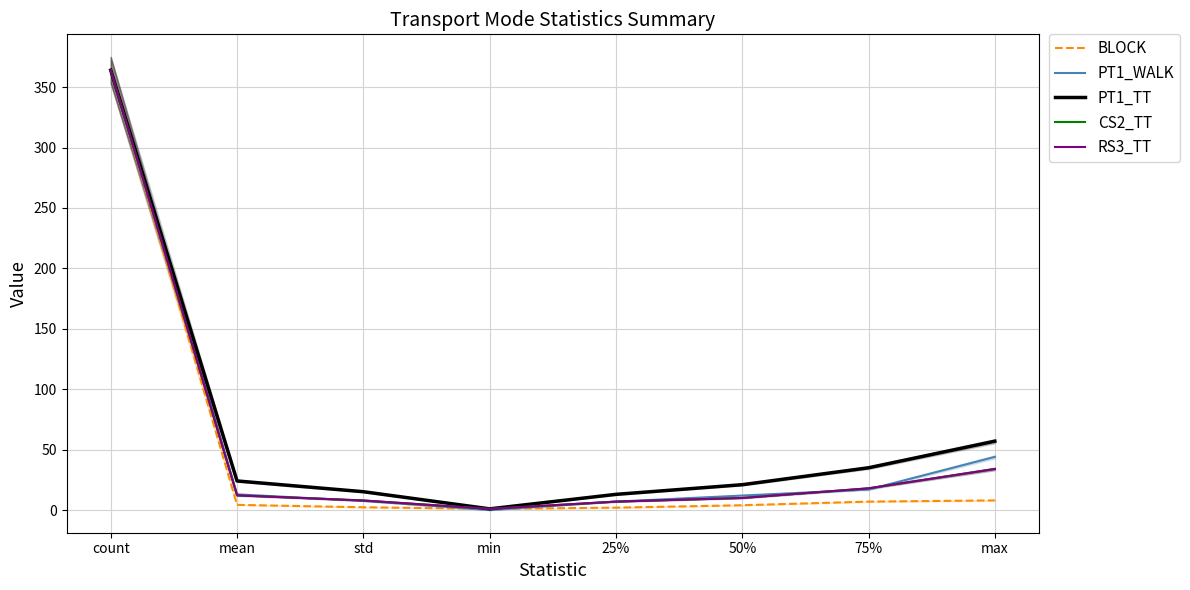

What is the spread (max minus min) of values at max?

49.0